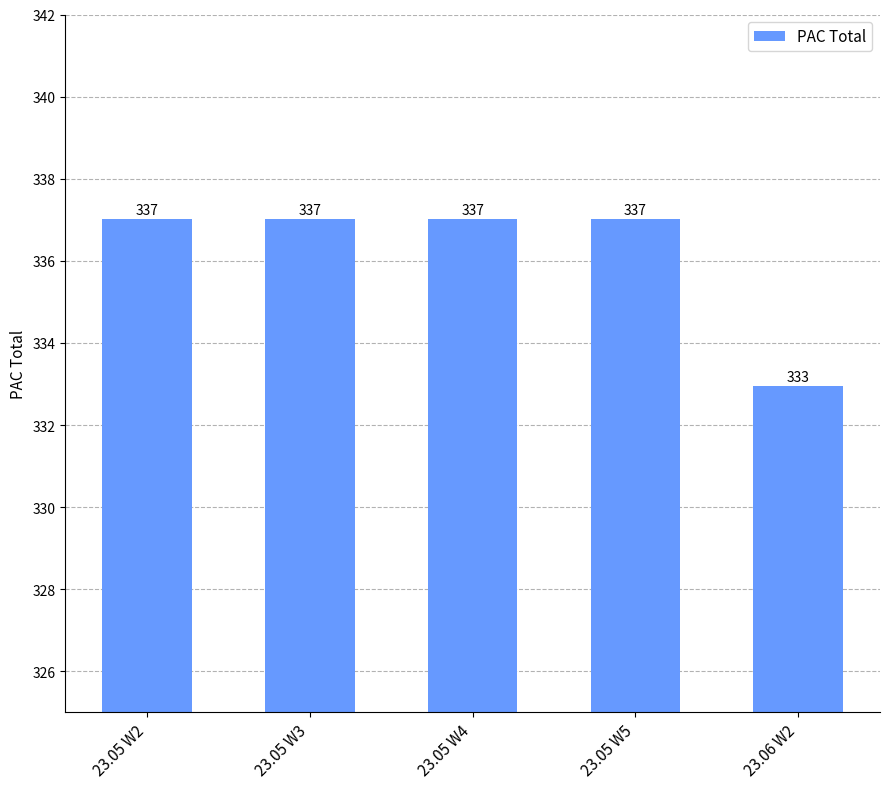

What is the maximum value shown in the chart?

337.0